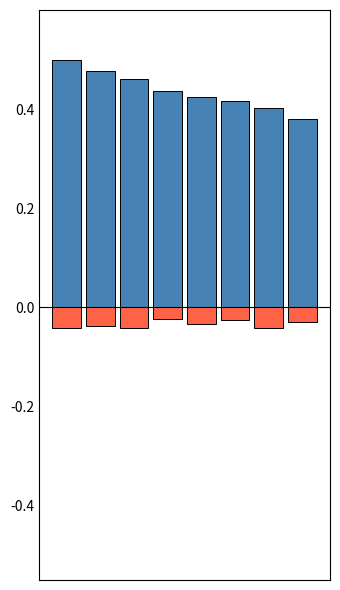

Which has a higher value, 1 or 6?

1